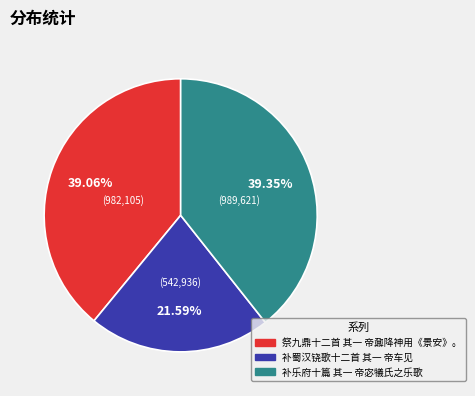

Does 祭九鼎十二首 其一 帝鼐降神用《景安》。 account for over 50% of the chart?

No